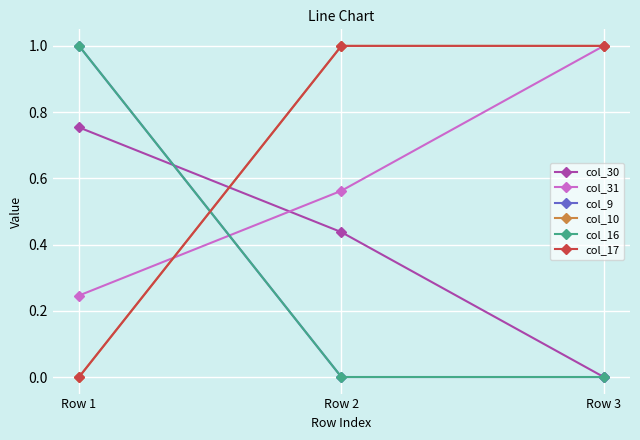

Does the chart have visible grid lines?

Yes